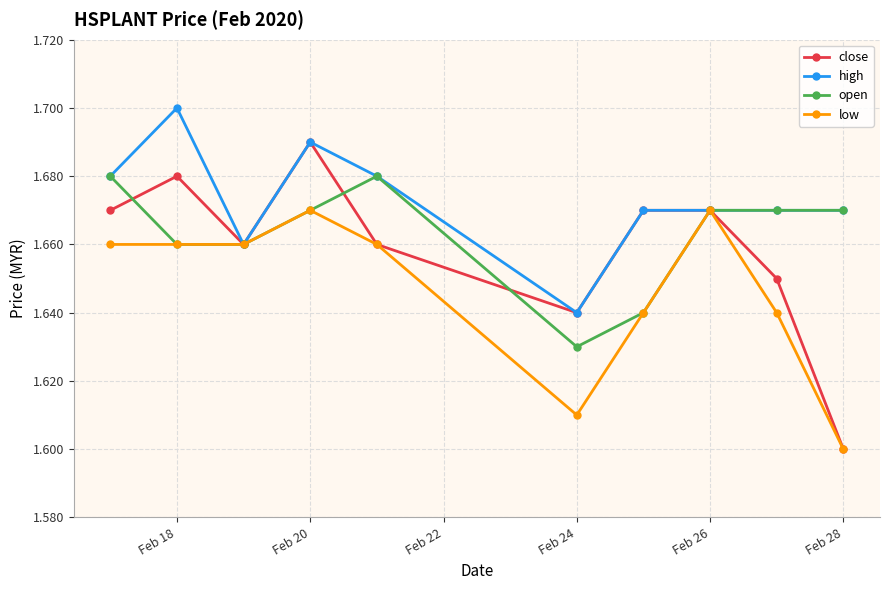

At how many categories does at least one series exceed 1?

10